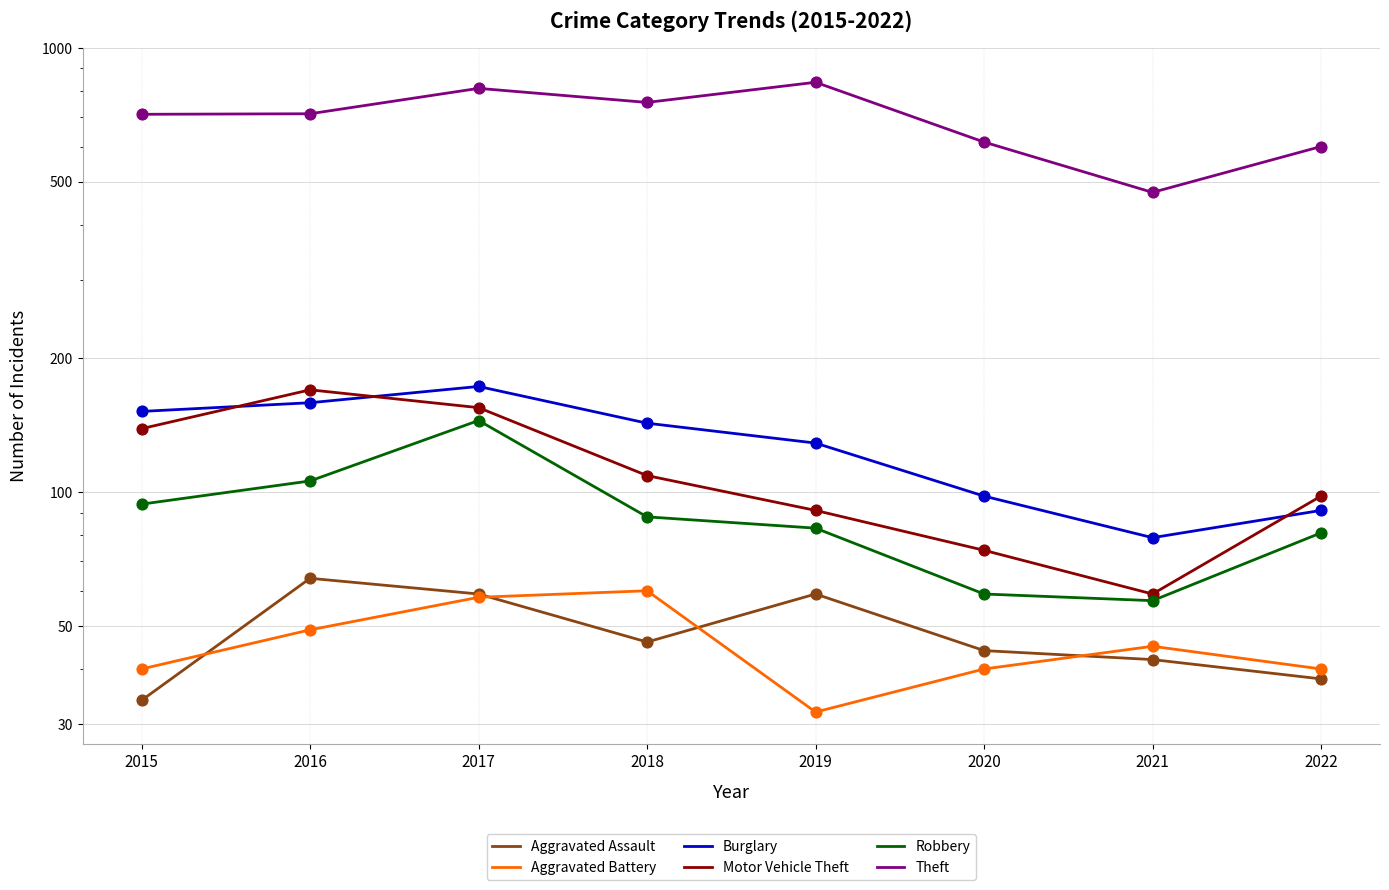

Is the value of Aggravated Assault at 2018 greater than the value of Robbery at 2015?

No